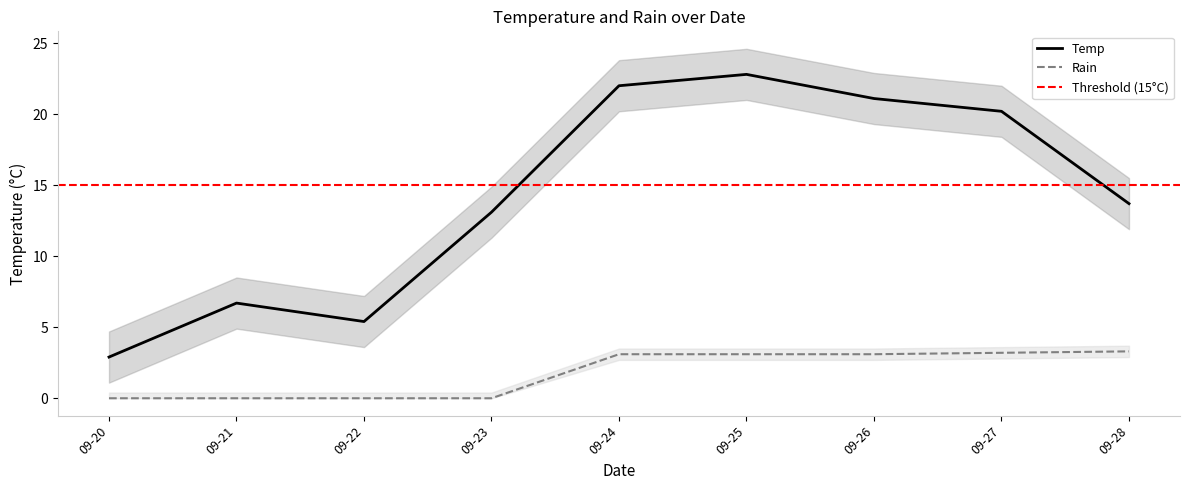

List the series in order of their peak value, lowest first.

Rain, Temp